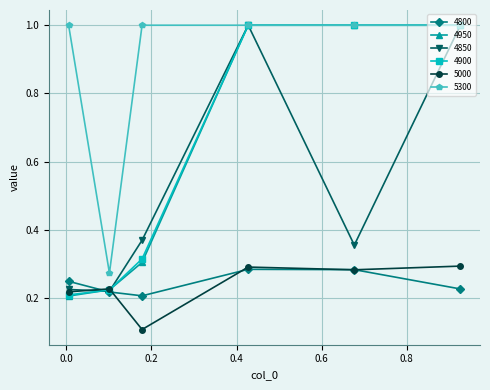

True or false: 4850 has more than 2 interior local peaks.

False